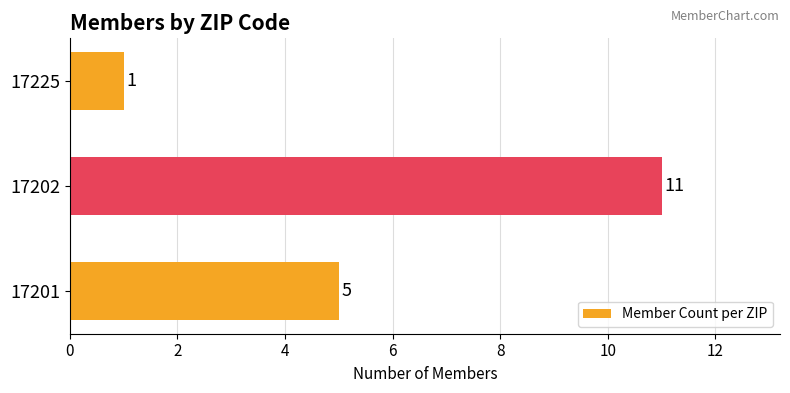

What is the greatest value displayed?

11